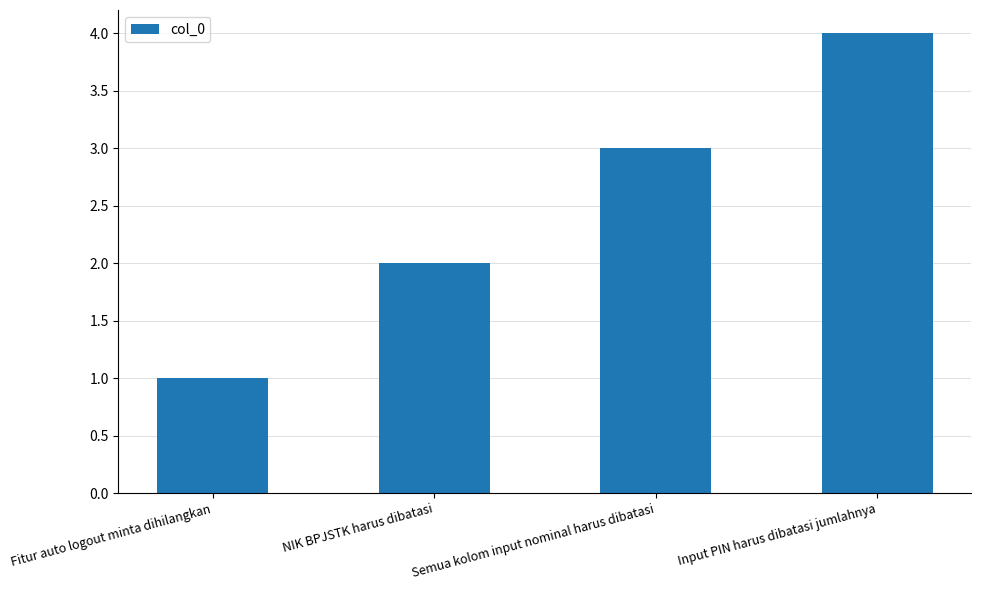

What is the greatest value displayed?

4